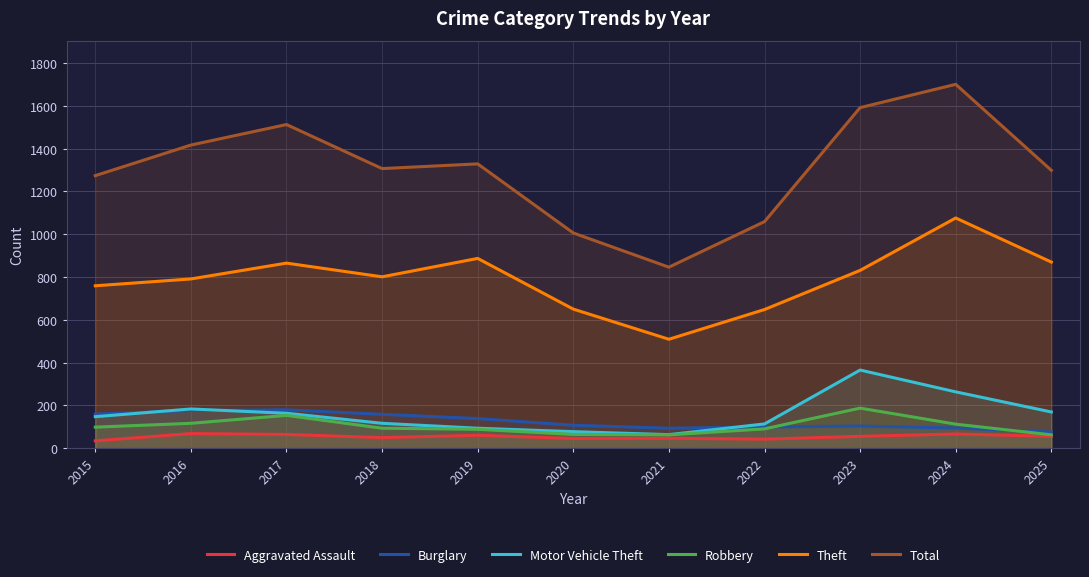

What is the difference between the second highest and minimum values in the Aggravated Assault series?

32